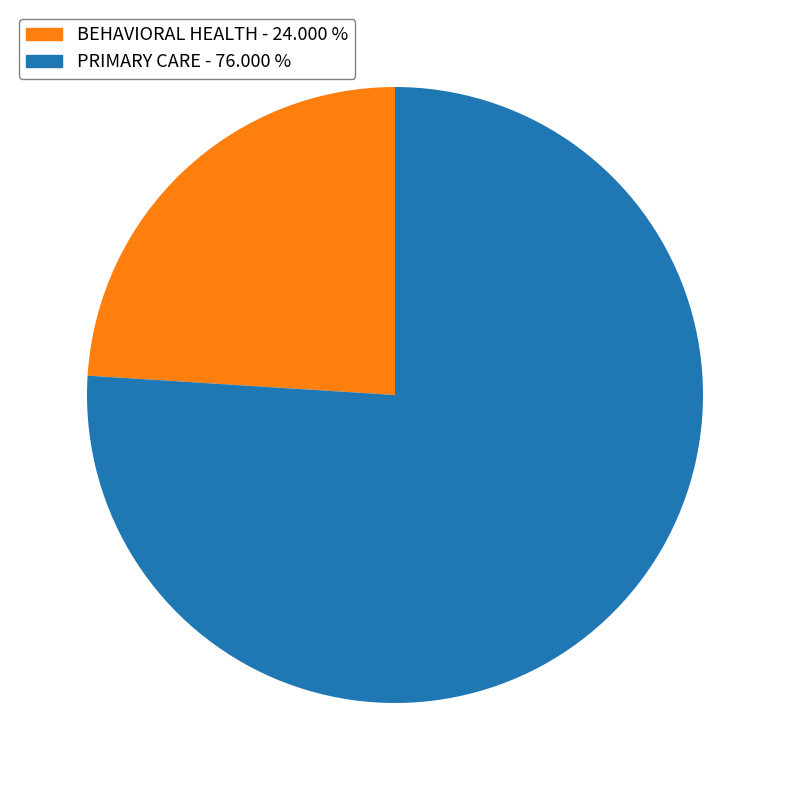

Which has a higher value, PRIMARY CARE or BEHAVIORAL HEALTH?

PRIMARY CARE